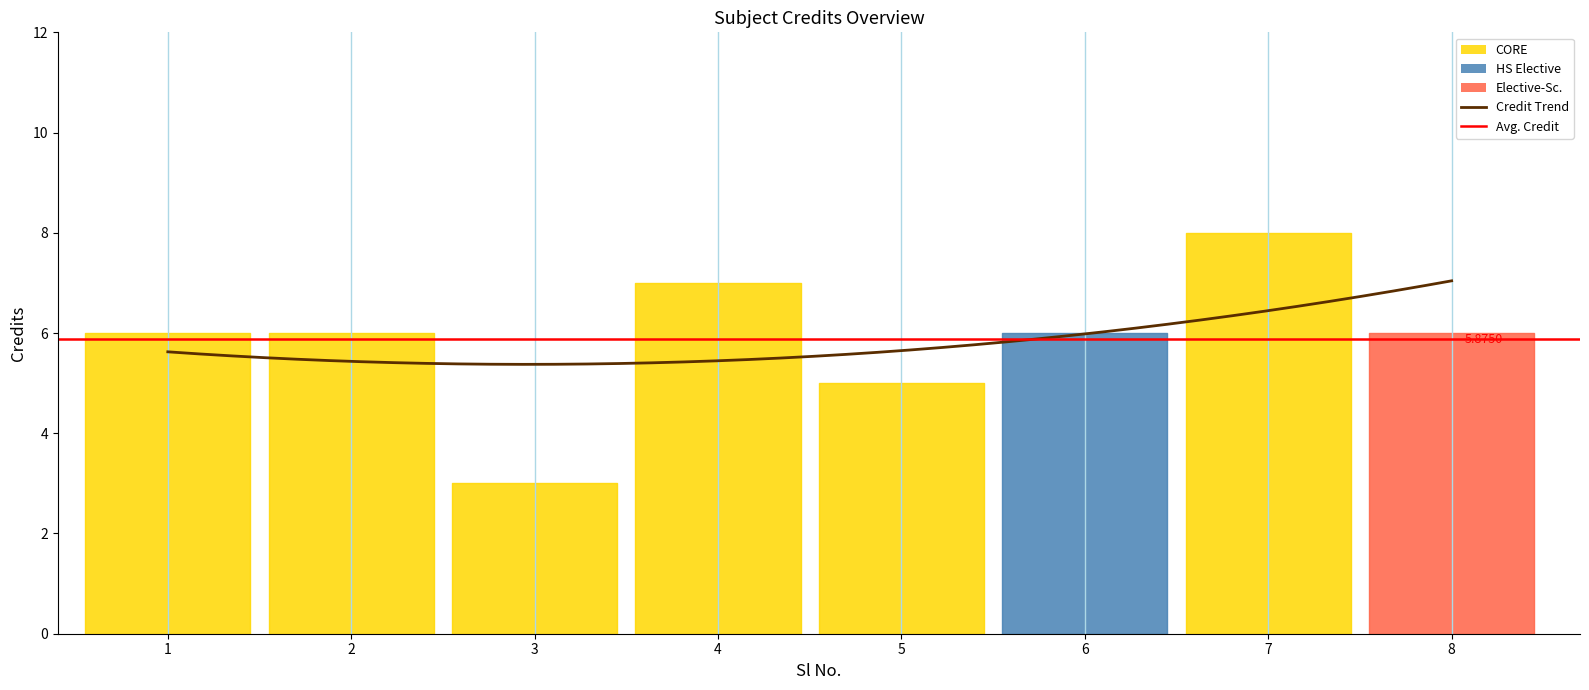

Rank the categories by value from lowest to highest.

3, 5, 1, 2, 6, 8, 4, 7